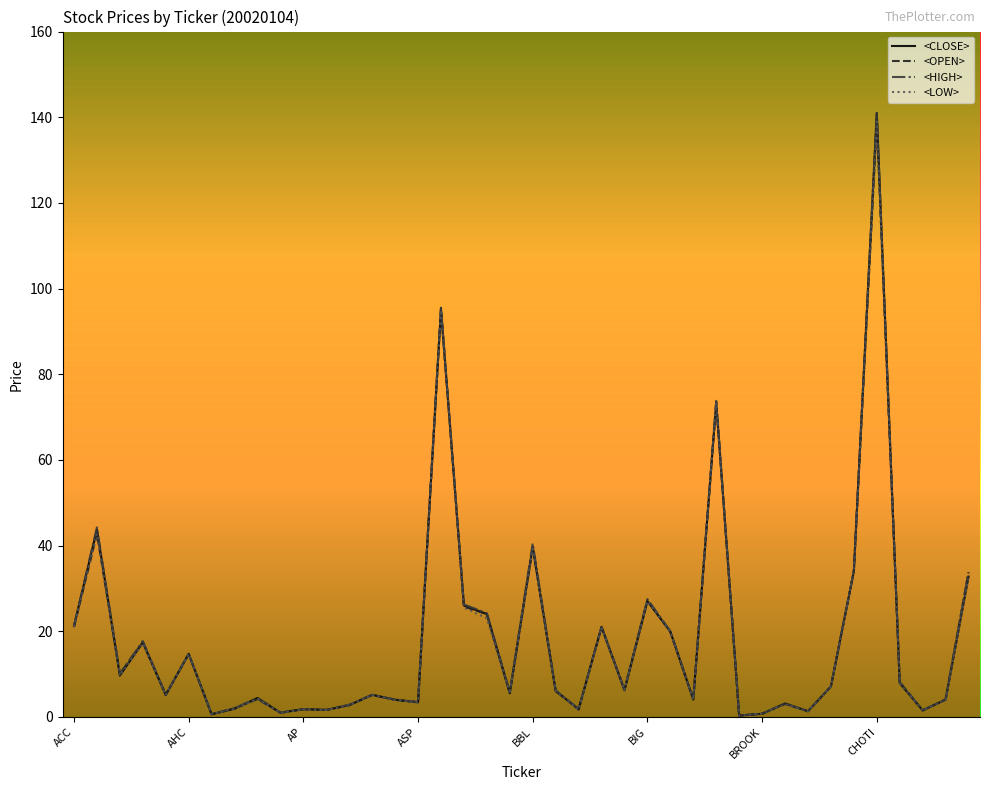

What is the highest value of the <HIGH> series?

141.0